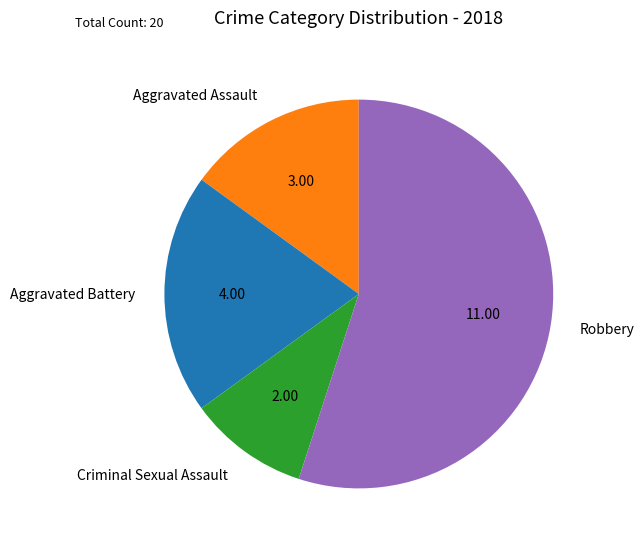

Does Aggravated Assault represent more than half of the total?

No